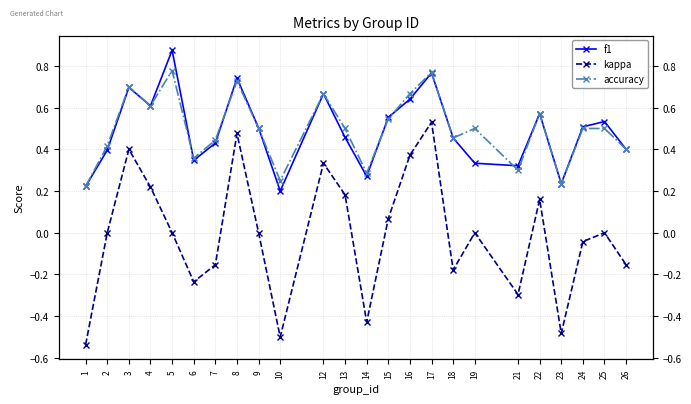

How many accuracy values are between 0 and 1?

24